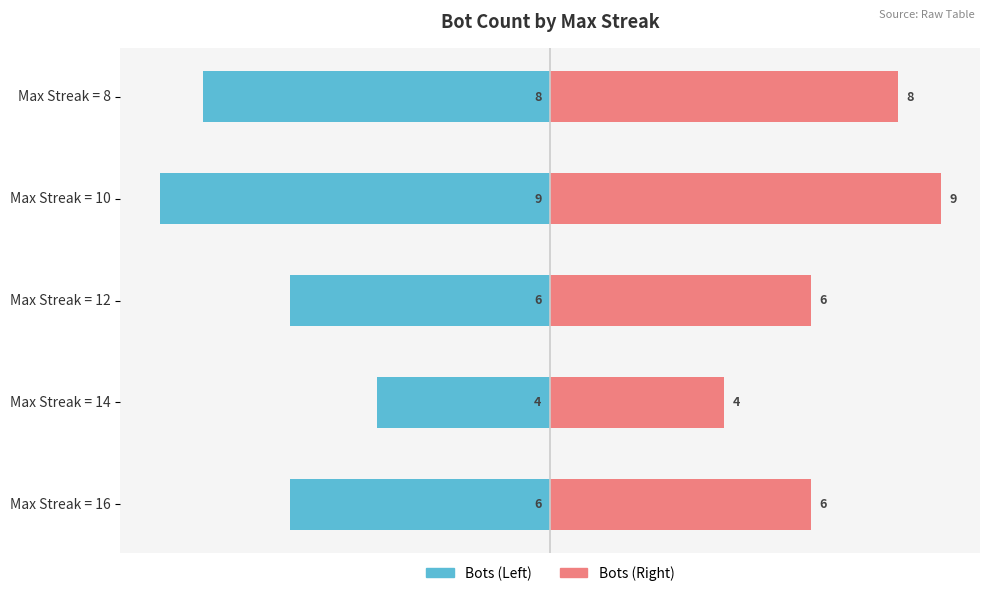

Is it true that Left (Count) equals -5 at Max Streak = 8?

False